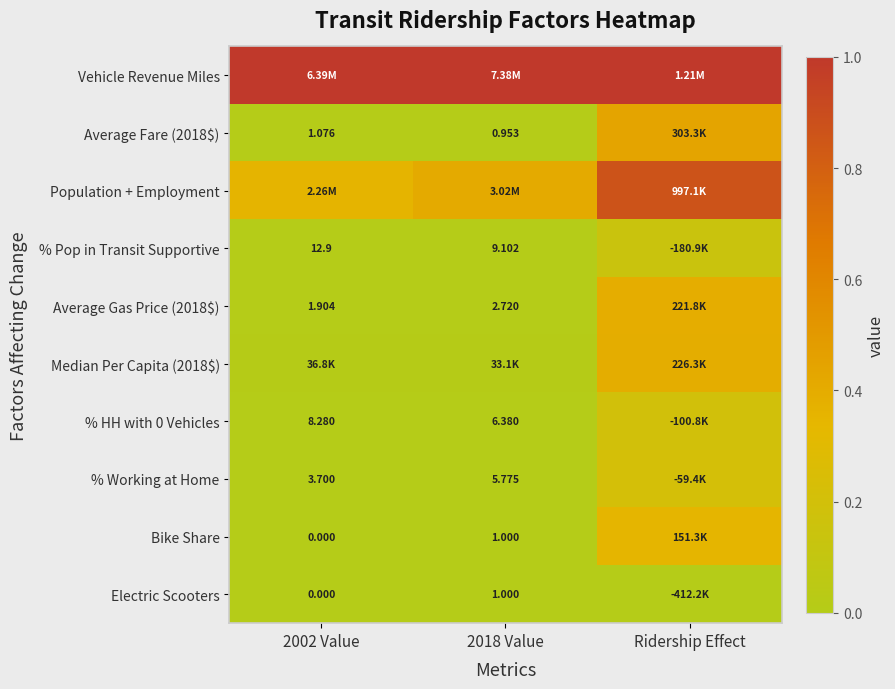

What is the sum of the Average Fare (2018$) values at Ridership Effect and 2018 Value?

0.4